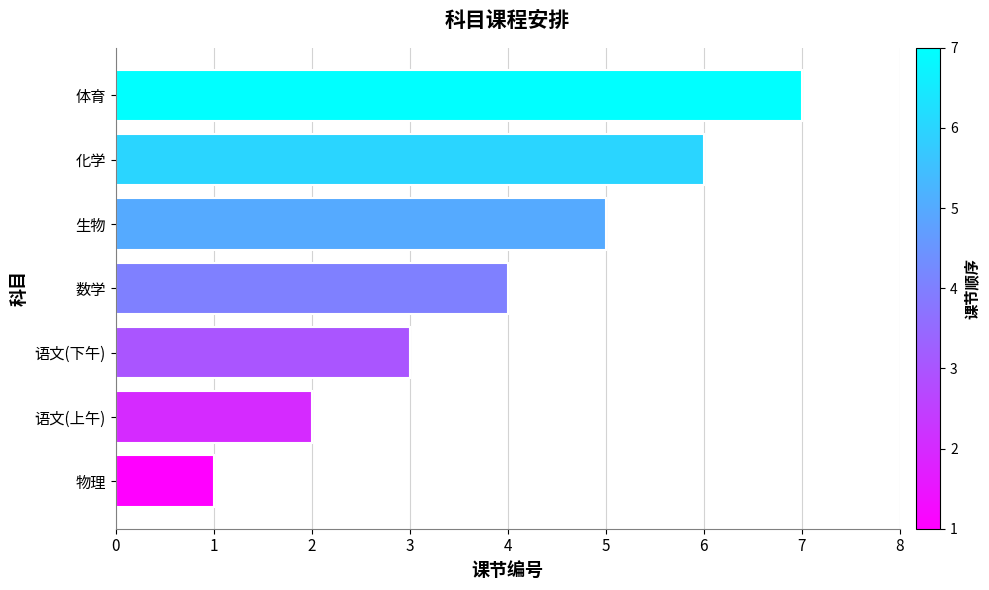

What is the approximate value at 数学?

4